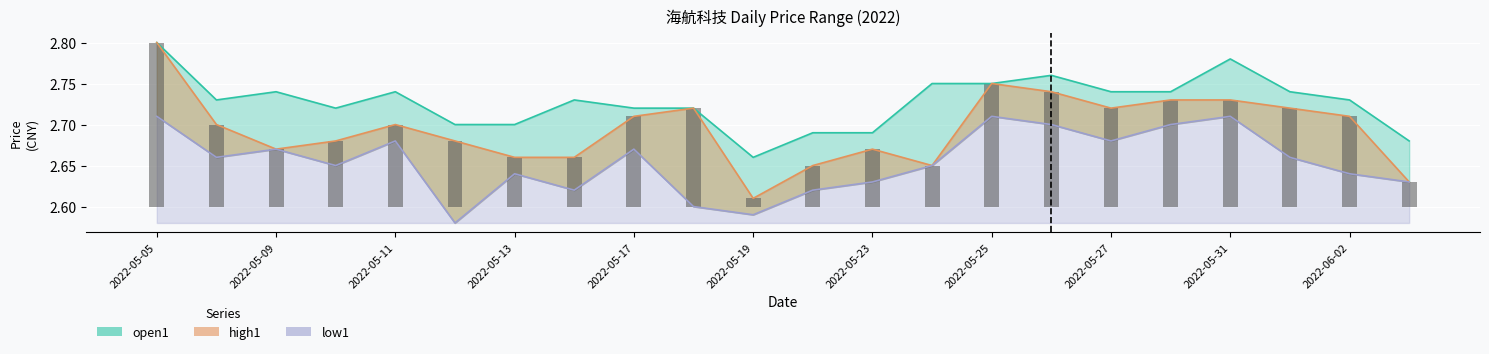

Which series changed the most between 2022-05-16 and 2022-05-19?

high1